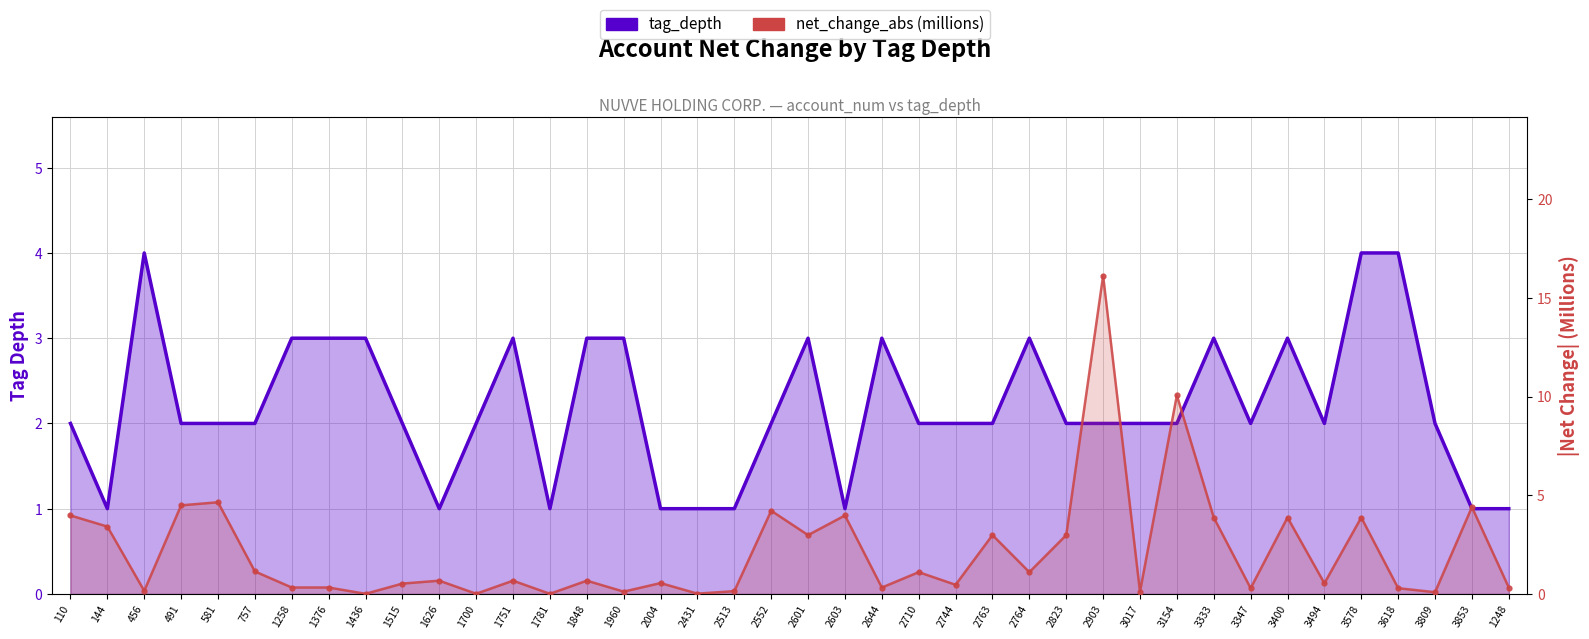

Reading right to left, extract all data points from this chart.

tag_depth: 1248=1.0	3853=1.0	3809=2.0	3618=4.0	3578=4.0	3494=2.0	3400=3.0	3347=2.0	3333=3.0	3154=2.0	3017=2.0	2903=2.0	2823=2.0	2764=3.0	2763=2.0	2744=2.0	2710=2.0	2644=3.0	2603=1.0	2601=3.0	2552=2.0	2513=1.0	2431=1.0	2004=1.0	1960=3.0	1848=3.0	1781=1.0	1751=3.0	1700=2.0	1626=1.0	1515=2.0	1436=3.0	1376=3.0	1258=3.0	757=2.0	581=2.0	491=2.0	456=4.0	144=1.0	110=2.0
net_change_abs: 1248=0.3	3853=4.4	3809=0.1	3618=0.3	3578=3.9	3494=0.5	3400=3.9	3347=0.3	3333=3.9	3154=10.1	3017=0.1	2903=16.1	2823=3.0	2764=1.1	2763=3.0	2744=0.5	2710=1.1	2644=0.3	2603=4.0	2601=3.0	2552=4.2	2513=0.1	2431=0.0	2004=0.5	1960=0.1	1848=0.7	1781=0.0	1751=0.7	1700=0.0	1626=0.7	1515=0.5	1436=0.0	1376=0.3	1258=0.3	757=1.1	581=4.6	491=4.5	456=0.2	144=3.4	110=4.0